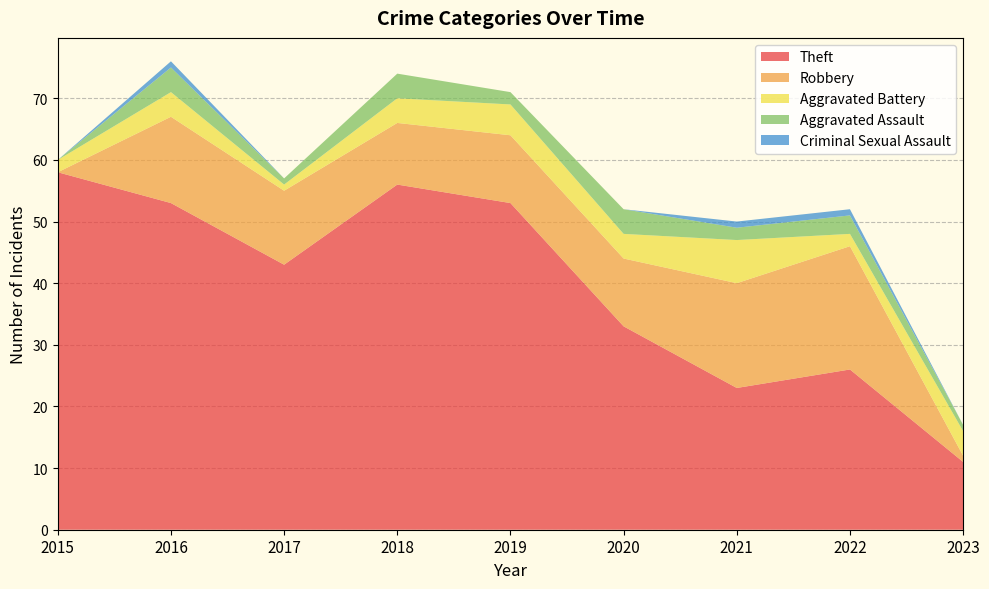

Reading left to right, list all the values displayed in this chart.

Theft: 58	53	43	56	53	33	23	26	11
Robbery: 0	14	12	10	11	11	17	20	1
Aggravated Battery: 2	4	1	4	5	4	7	2	4
Aggravated Assault: 0	4	1	4	2	4	2	3	1
Criminal Sexual Assault: 0	1	0	0	0	0	1	1	0